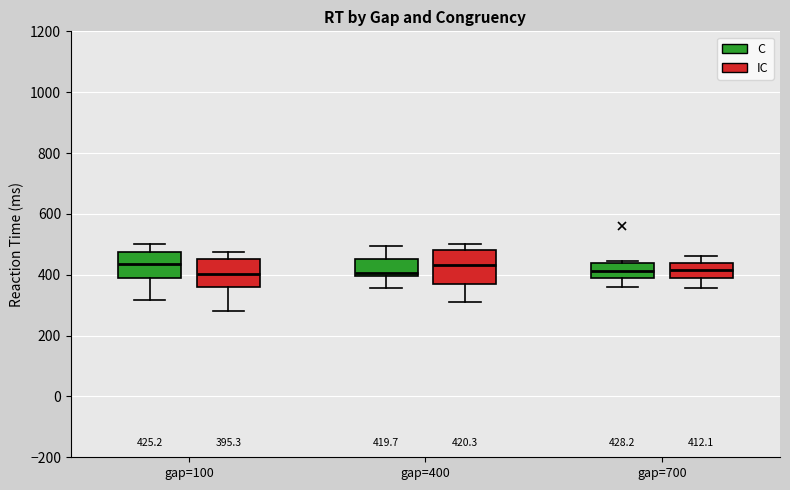

Which box is the tallest, from its lower edge to its upper edge?

gap=400 (IC)